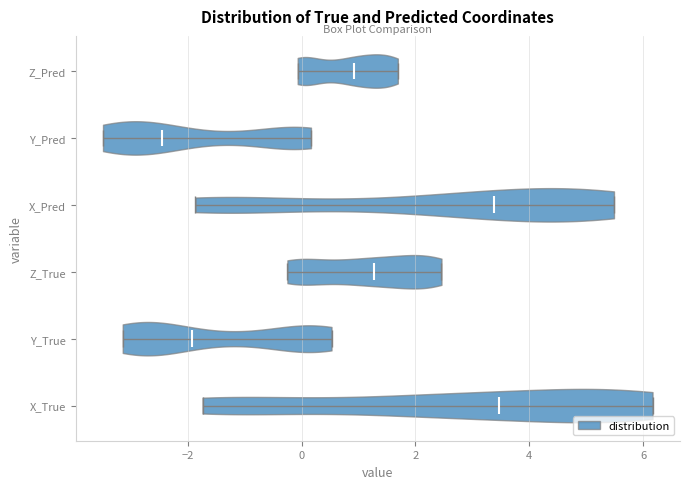

Reading bottom to top, read every violin against the x-axis: where its median line is, and the lowest and highest points it reaches. The values are not printed on the chart, so give them approximately, as read against the axis.

X_True: median line 3.4, lowest point -1.8, highest point 6.2
Y_True: median line -2.0, lowest point -3.2, highest point 0.6
Z_True: median line 1.2, lowest point -0.2, highest point 2.4
X_Pred: median line 3.4, lowest point -1.8, highest point 5.4
Y_Pred: median line -2.4, lowest point -3.4, highest point 0.2
Z_Pred: median line 1.0, lowest point 0.0, highest point 1.6